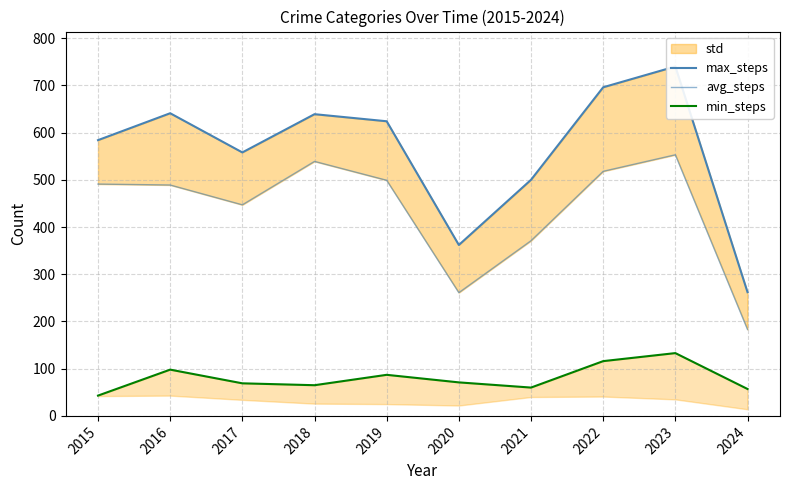

Reading right to left, transcribe all the data shown in this chart.

max_steps: 262	740	696	500	362	624	639	558	641	584
avg_steps: 183	553	518	371	261	499	539	447	489	491
min_steps: 57	133	116	60	71	87	65	69	98	43